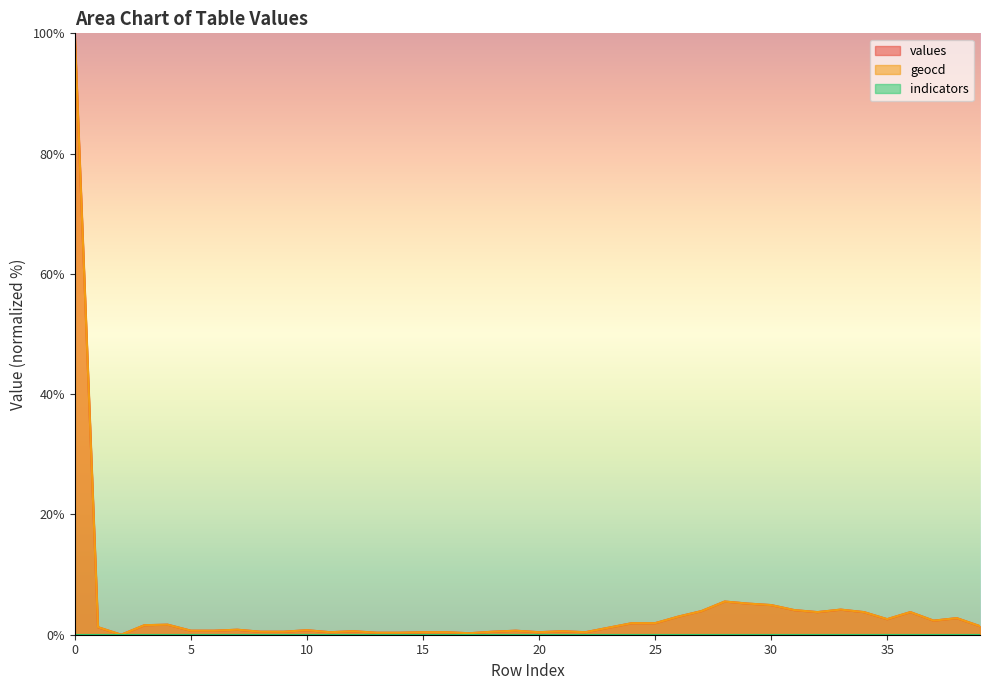

Rank the categories by values value from lowest to highest.

2, 17, 13, 14, 11, 15, 16, 20, 22, 8, 9, 18, 12, 21, 5, 6, 19, 10, 7, 23, 1, 39, 3, 4, 24, 25, 37, 35, 38, 26, 32, 34, 36, 27, 31, 33, 30, 29, 28, 0